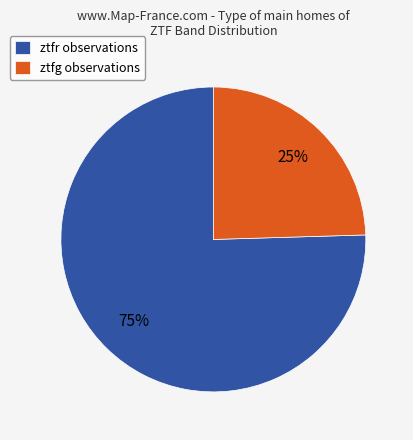

Is it true that ztfg is 36% of the pie?

False